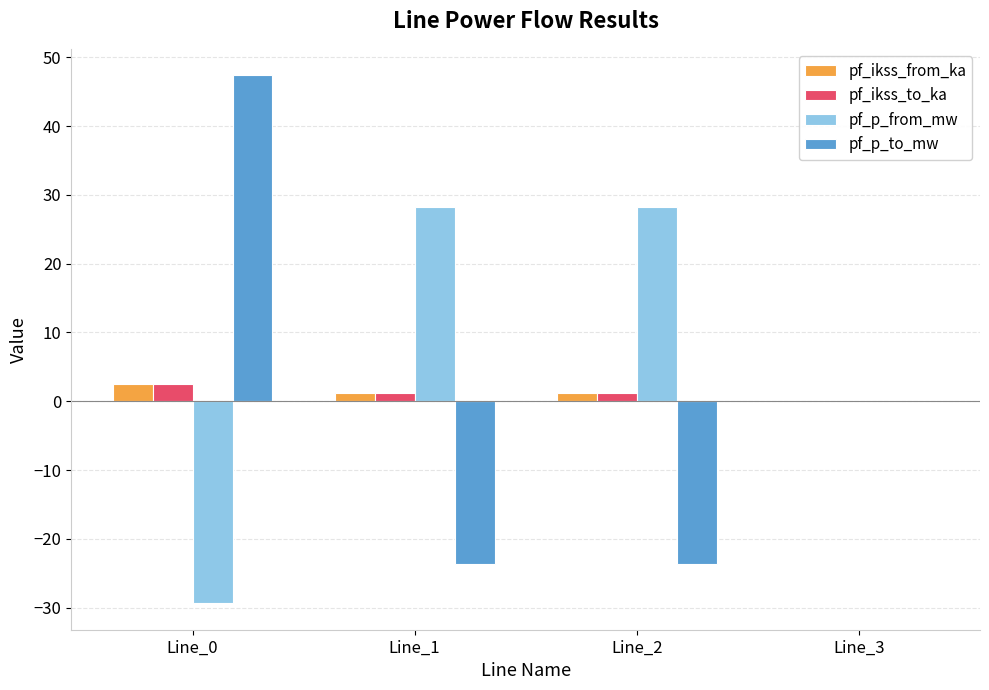

Is it true that pf_ikss_from_ka equals 0.0 at Line_3?

True